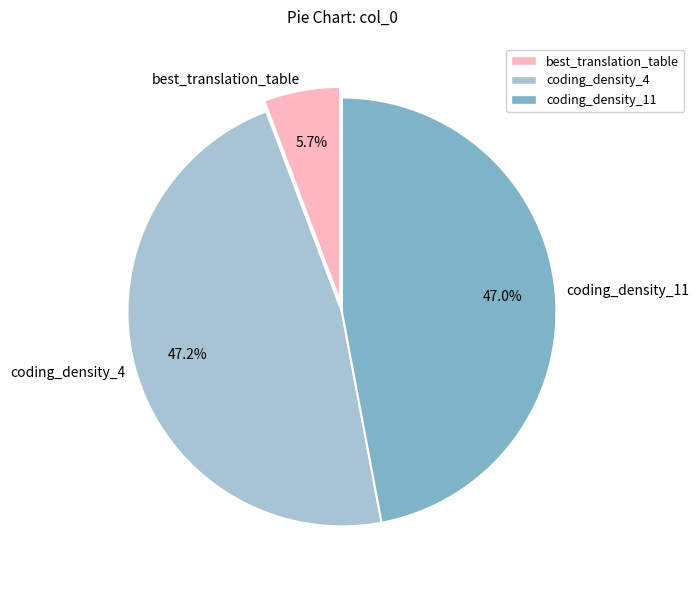

True or false: coding_density_4 accounts for 58% of the total.

False